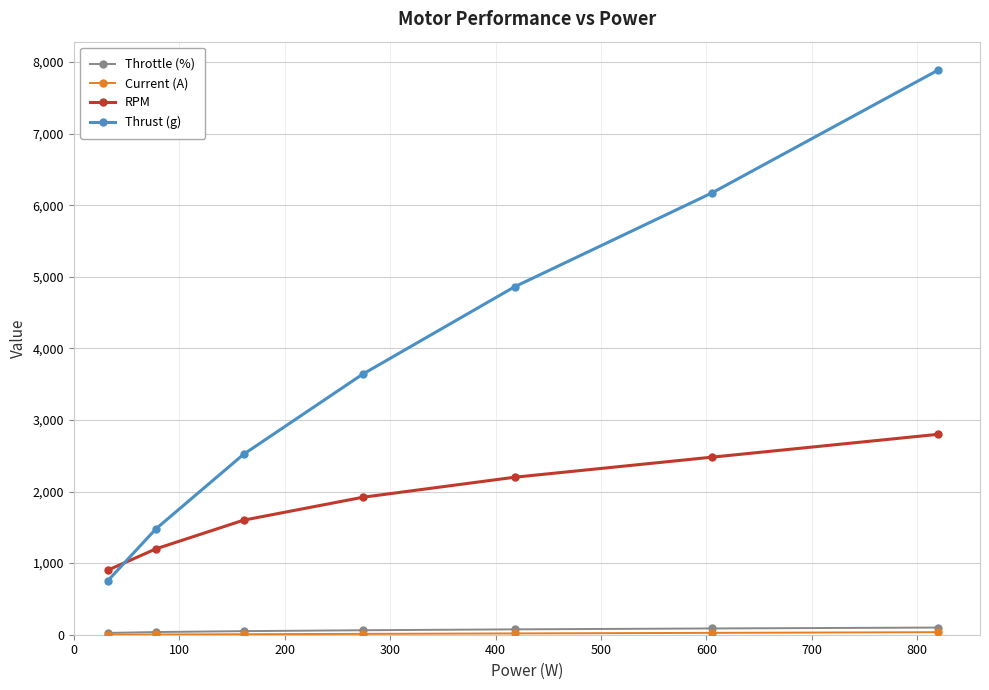

True or false: Throttle (%) and Thrust (g) intersect in this chart.

False